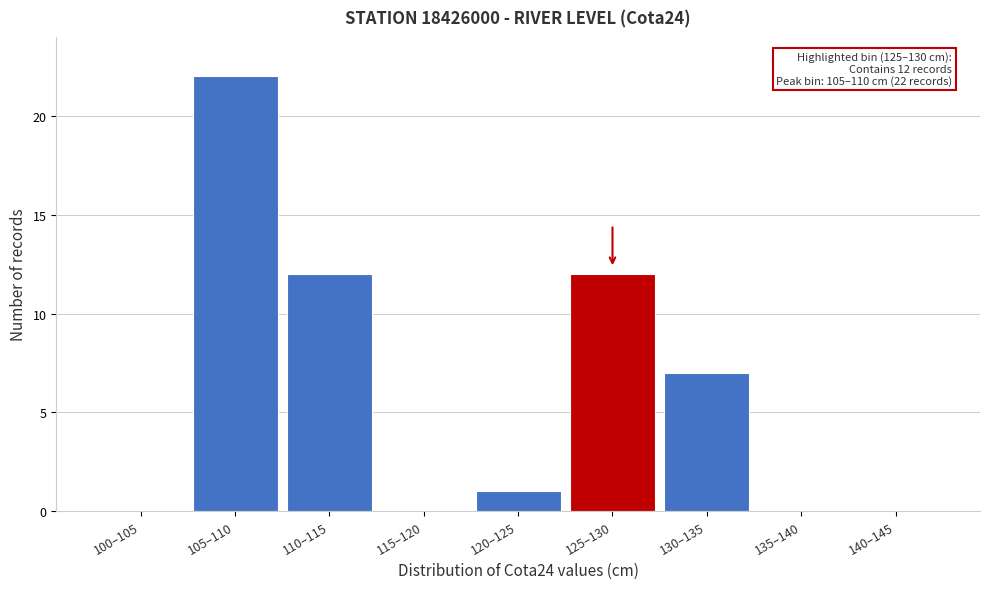

Reading left to right, what are all the values shown in this chart?

100–105=0	105–110=22	110–115=12	115–120=0	120–125=1	125–130=12	130–135=7	135–140=0	140–145=0